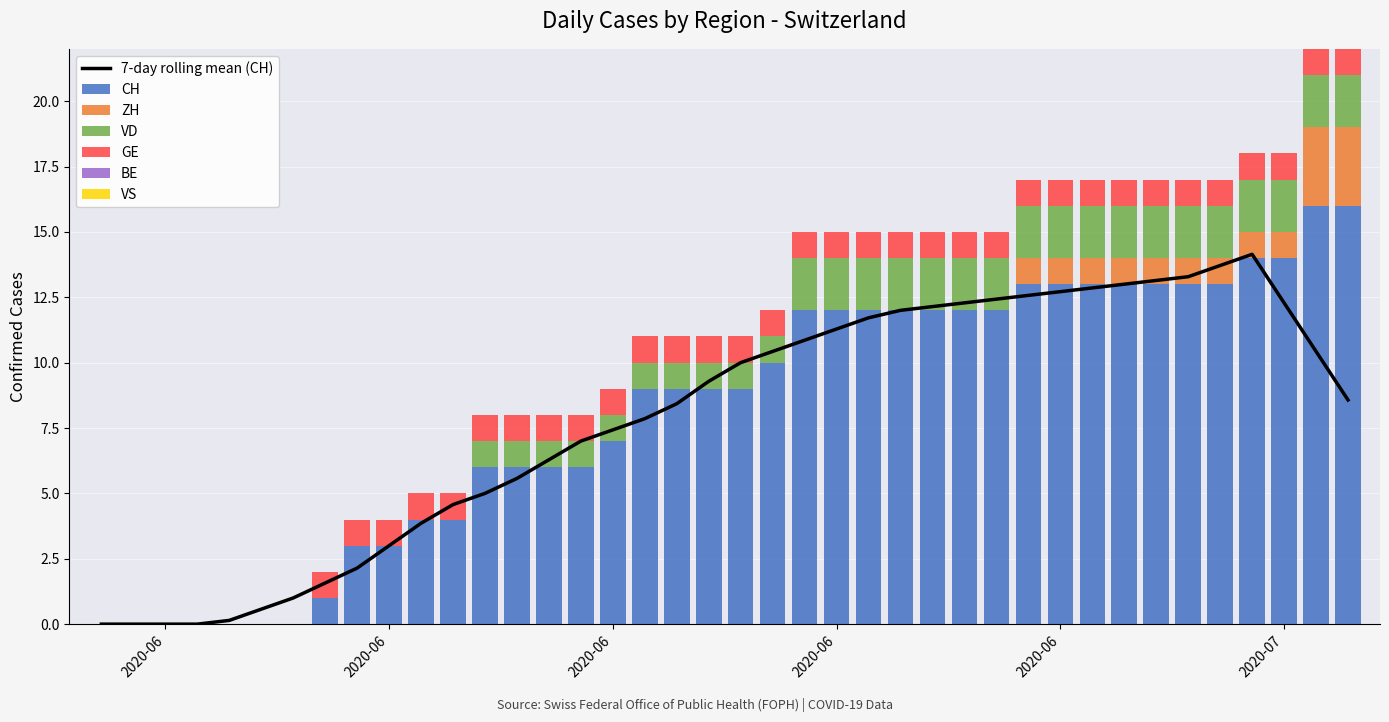

Reading left to right, transcribe all the data shown in this chart.

CH: 0	0	0	0	0	0	0	1	3	3	4	4	6	6	6	6	7	9	9	9	9	10	12	12	12	12	12	12	12	13	13	13	13	13	13	13	14	14	16	16
ZH: 0	0	0	0	0	0	0	0	0	0	0	0	0	0	0	0	0	0	0	0	0	0	0	0	0	0	0	0	0	1	1	1	1	1	1	1	1	1	3	3
VD: 0	0	0	0	0	0	0	0	0	0	0	0	1	1	1	1	1	1	1	1	1	1	2	2	2	2	2	2	2	2	2	2	2	2	2	2	2	2	2	2
GE: 0	0	0	0	0	0	0	1	1	1	1	1	1	1	1	1	1	1	1	1	1	1	1	1	1	1	1	1	1	1	1	1	1	1	1	1	1	1	1	1